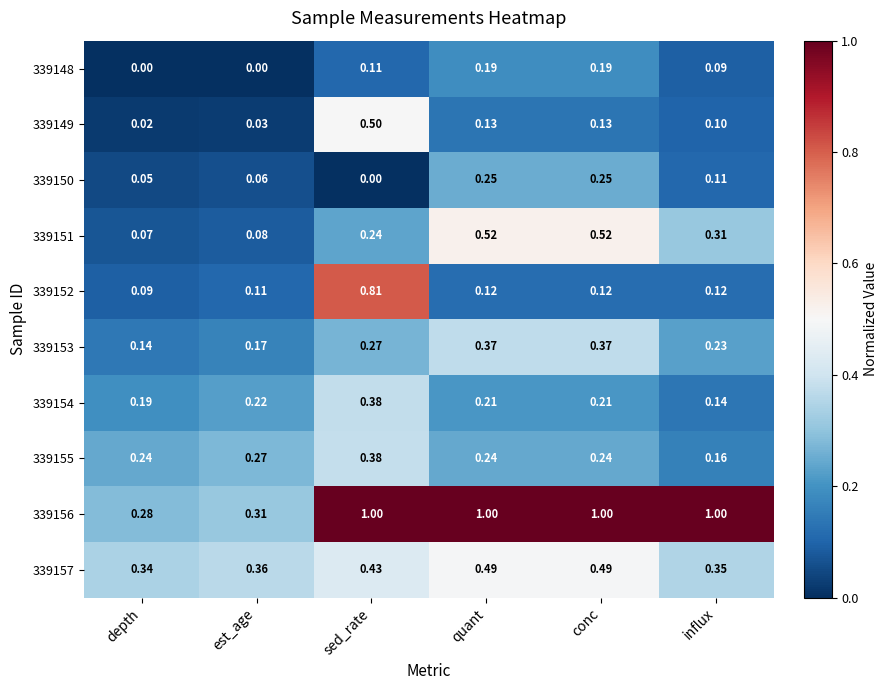

Where is 339152 nearest to the value 0?

depth